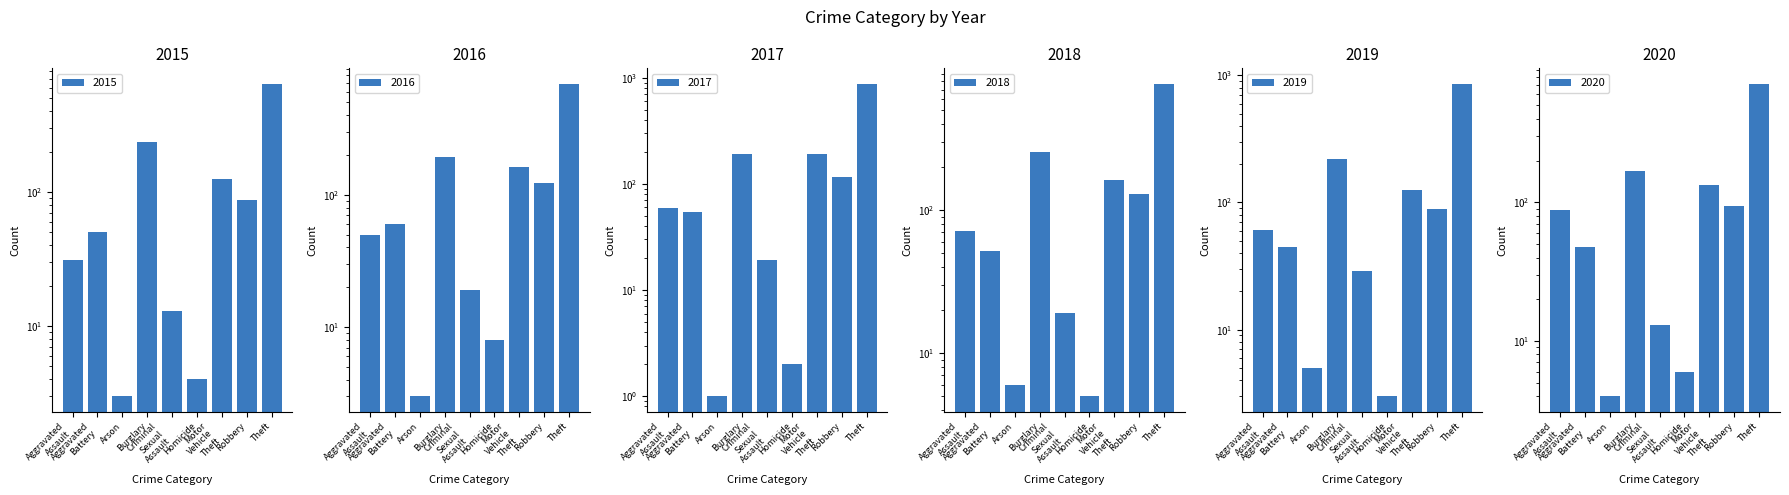

At which label does 2020 reach its minimum?

Arson